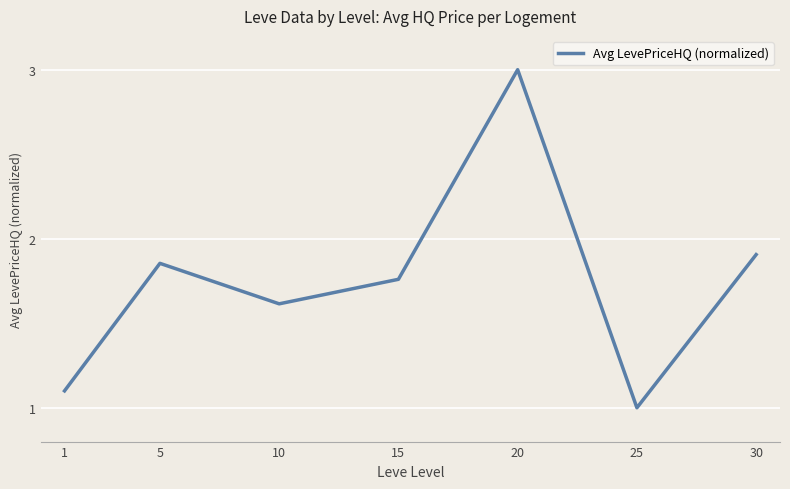

Is this an area chart (filled region under the line)?

No